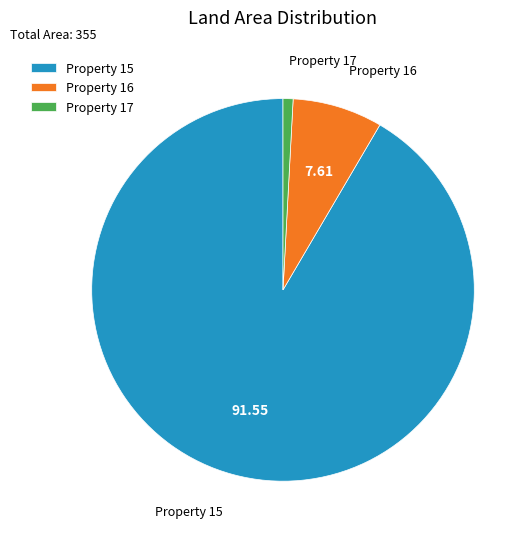

Is Property 15 the majority of the pie?

Yes